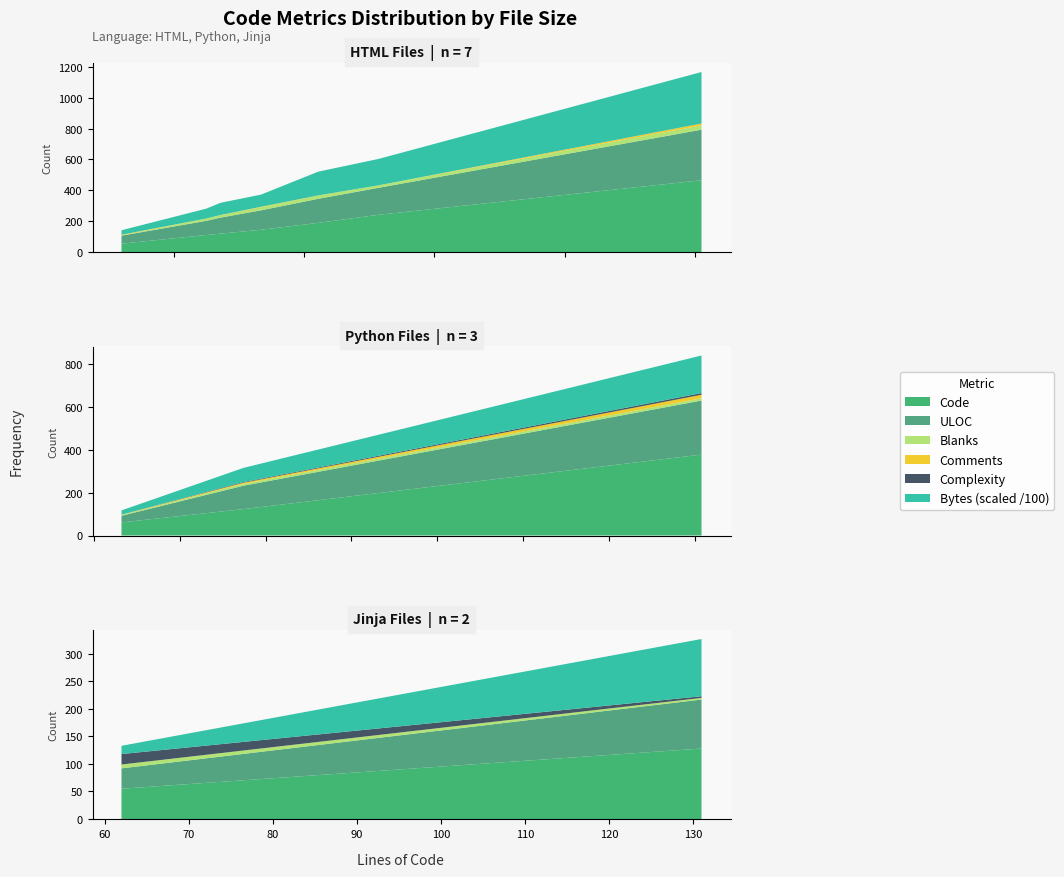

Reading left to right, what are all the values shown in this chart?

Code: watch-overview.html=189	test_security.py=61	settings.html=241	import.html=110	groups-overview.html=54	edit.html=465	edit-tag.html=119	diff.html=144	api_v1.py=377	_helpers.jinja=55	_common_fields.jinja=128	__init__.py=123
Blanks: watch-overview.html=21	test_security.py=4	settings.html=16	import.html=15	groups-overview.html=2	edit.html=28	edit-tag.html=16	diff.html=20	api_v1.py=11	_helpers.jinja=7	_common_fields.jinja=3	__init__.py=9
Comments: watch-overview.html=1	test_security.py=1	settings.html=0	import.html=0	groups-overview.html=4	edit.html=12	edit-tag.html=1	diff.html=3	api_v1.py=16	_helpers.jinja=0	_common_fields.jinja=0	__init__.py=5
Complexity: watch-overview.html=0	test_security.py=0	settings.html=0	import.html=0	groups-overview.html=0	edit.html=0	edit-tag.html=0	diff.html=0	api_v1.py=8	_helpers.jinja=19	_common_fields.jinja=3	__init__.py=3
ULOC: watch-overview.html=156	test_security.py=31	settings.html=175	import.html=92	groups-overview.html=52	edit.html=328	edit-tag.html=104	diff.html=126	api_v1.py=252	_helpers.jinja=37	_common_fields.jinja=89	__init__.py=109
Bytes_scaled: watch-overview.html=154	test_security.py=20	settings.html=171	import.html=64	groups-overview.html=29	edit.html=334	edit-tag.html=79	diff.html=79	api_v1.py=175	_helpers.jinja=15	_common_fields.jinja=104	__init__.py=66